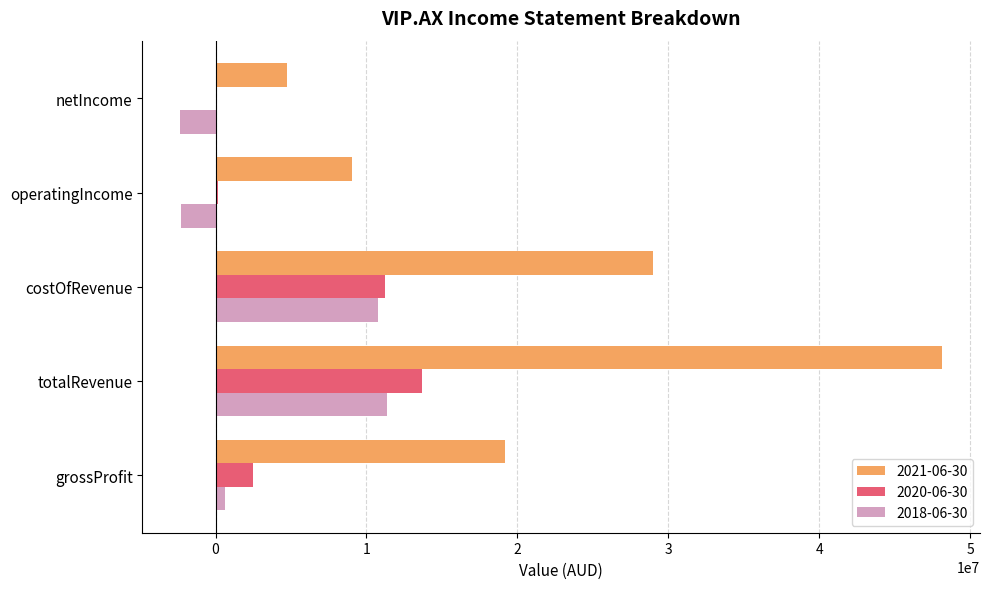

Which series has the largest total across all categories?

2021-06-30